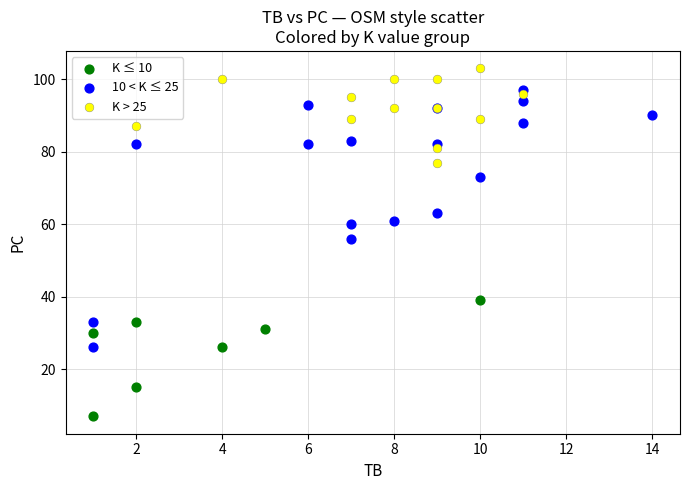

Which series contains the lowest Y value?

K ≤ 10